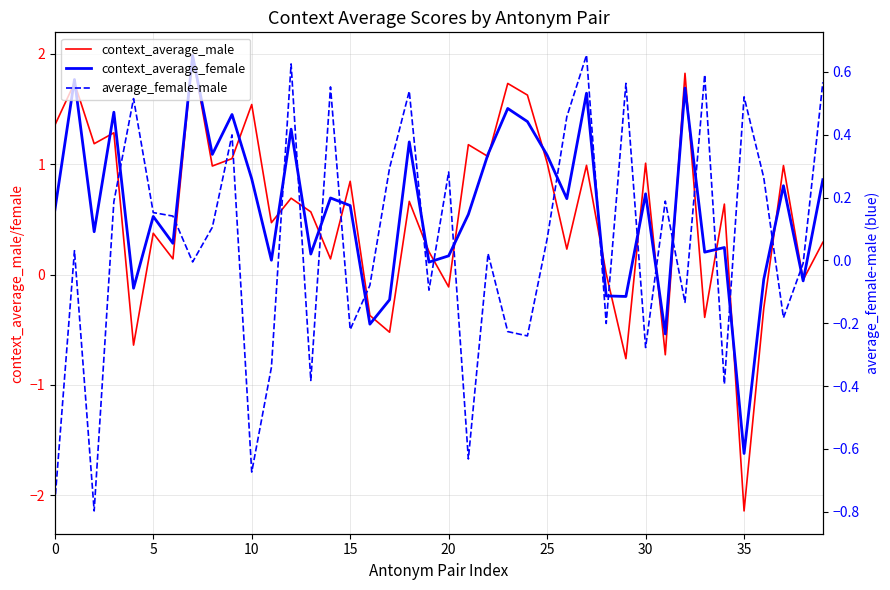

What is the sum of the average_female-male values at 9 and 26?

0.9